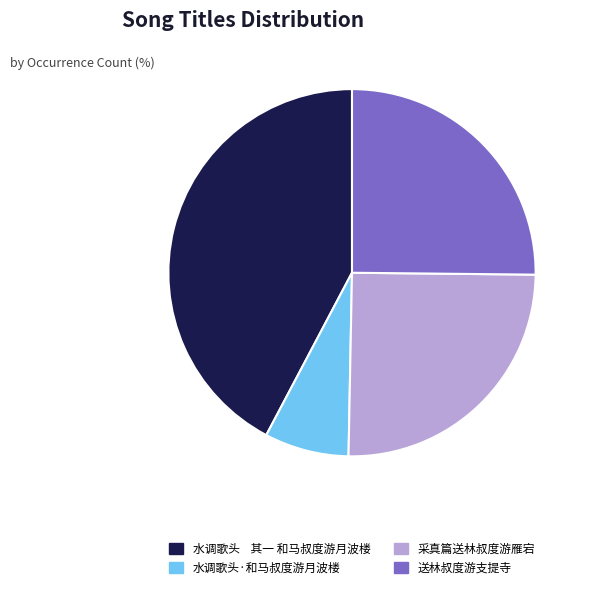

The 送林叔度游支提寺 slice represents 25% of the pie. True or false?

True